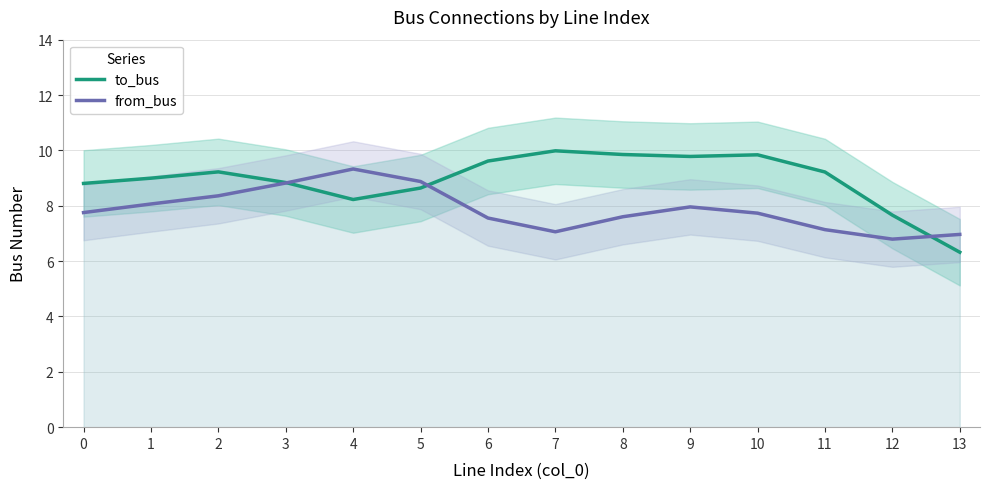

List the series in order of their peak value, lowest first.

from_bus, to_bus